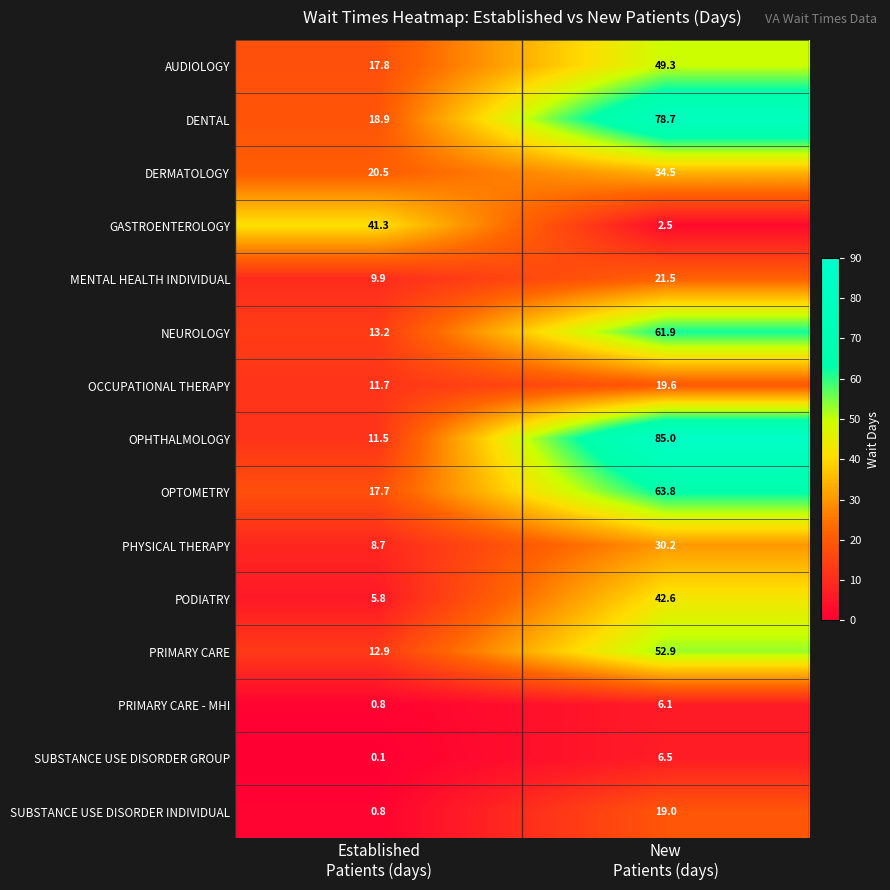

Reading left to right, list all the values displayed in this chart.

AUDIOLOGY: 17.8	49.3
DENTAL: 18.9	78.7
DERMATOLOGY: 20.5	34.5
GASTROENTEROLOGY: 41.3	2.5
MENTAL HEALTH INDIVIDUAL: 9.9	21.5
NEUROLOGY: 13.2	61.9
OCCUPATIONAL THERAPY: 11.7	19.6
OPHTHALMOLOGY: 11.5	85.0
OPTOMETRY: 17.7	63.8
PHYSICAL THERAPY: 8.7	30.2
PODIATRY: 5.8	42.6
PRIMARY CARE: 12.9	52.9
PRIMARY CARE - MHI: 0.8	6.1
SUBSTANCE USE DISORDER GROUP: 0.1	6.5
SUBSTANCE USE DISORDER INDIVIDUAL: 0.8	19.0